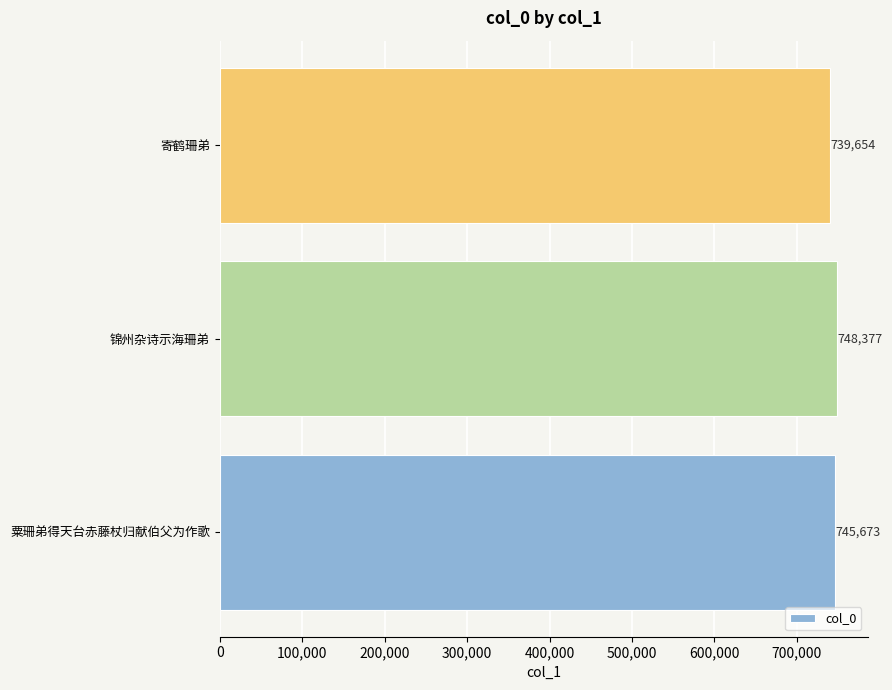

Rank the categories by value from lowest to highest.

寄鹤珊弟, 粟珊弟得天台赤藤杖归献伯父为作歌, 锦州杂诗示海珊弟